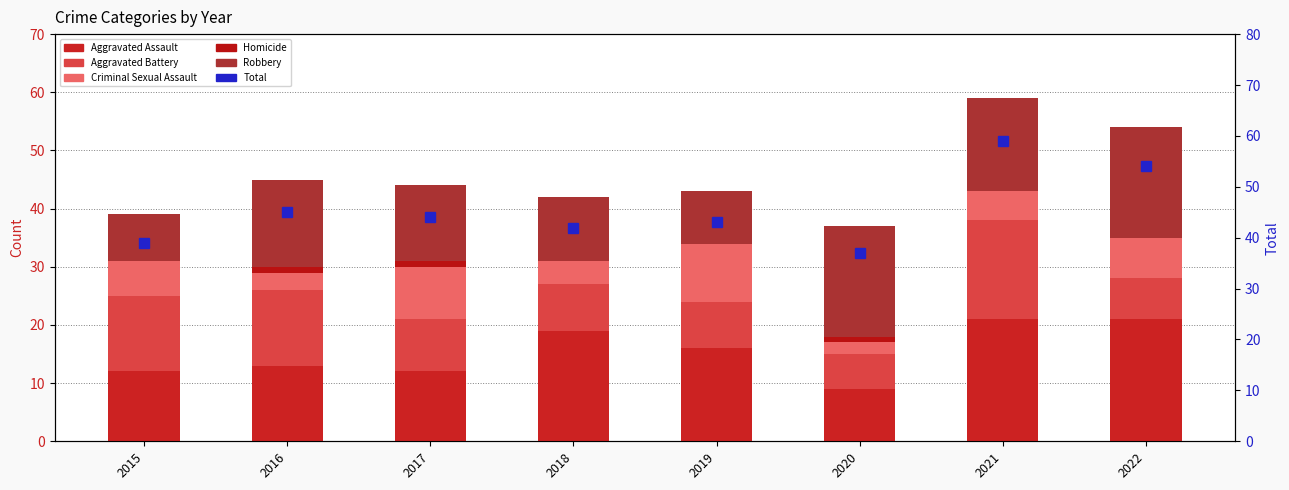

Which series has the widest spread of values?

Total